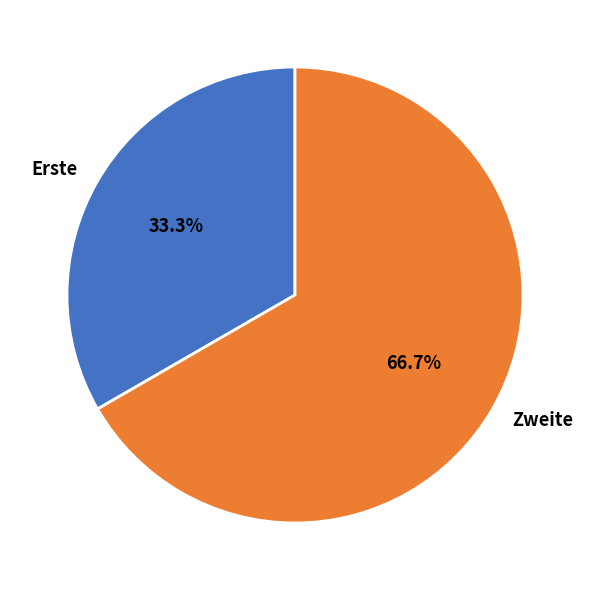

To the nearest percent, what is the average slice percentage?

50%